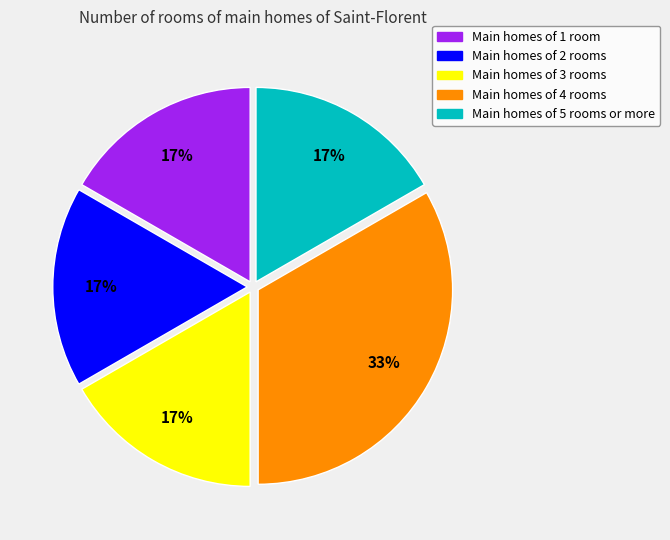

How many slices are in this pie chart?

5